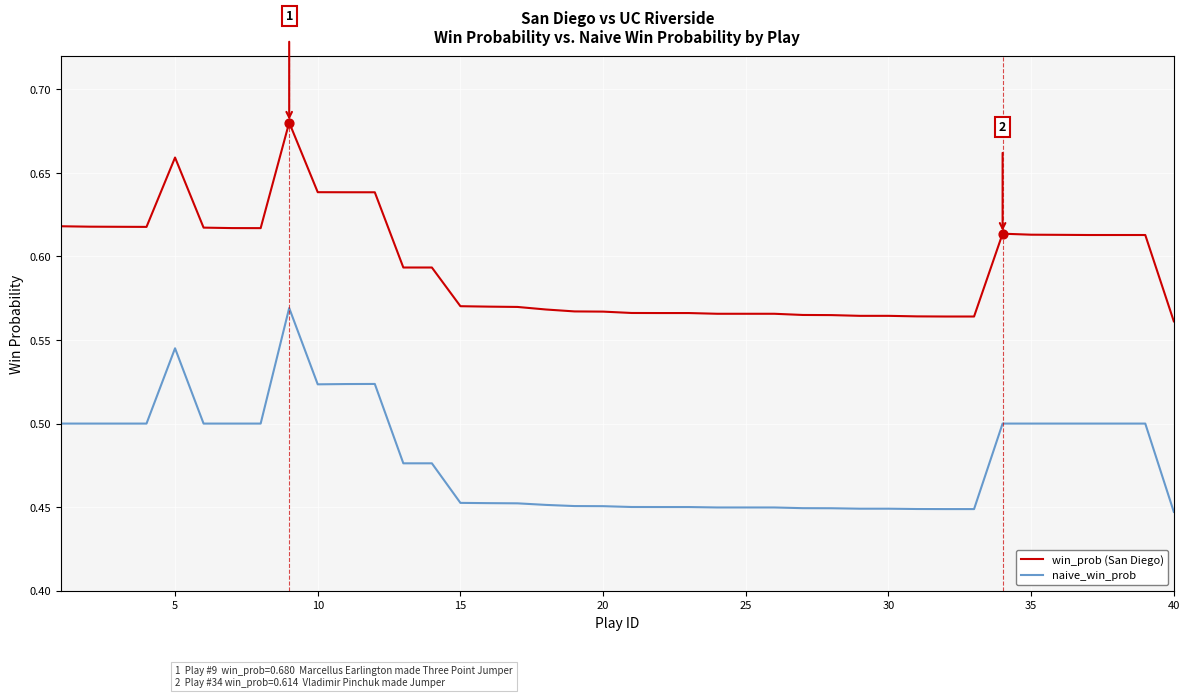

Which series has the largest total across all categories?

win_prob (San Diego)